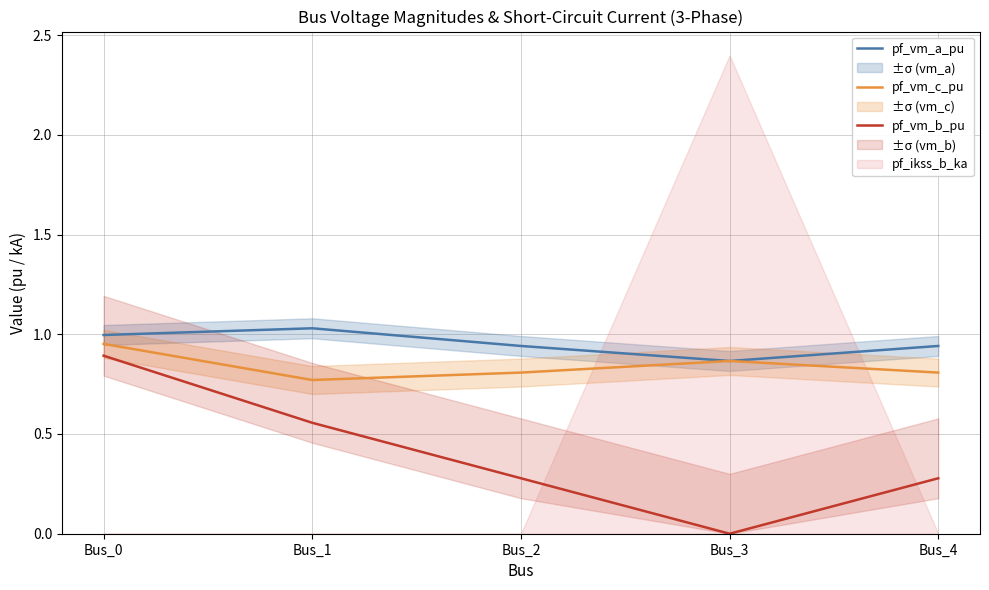

At which category does pf_vm_c_pu reach its first local peak?

Bus_3